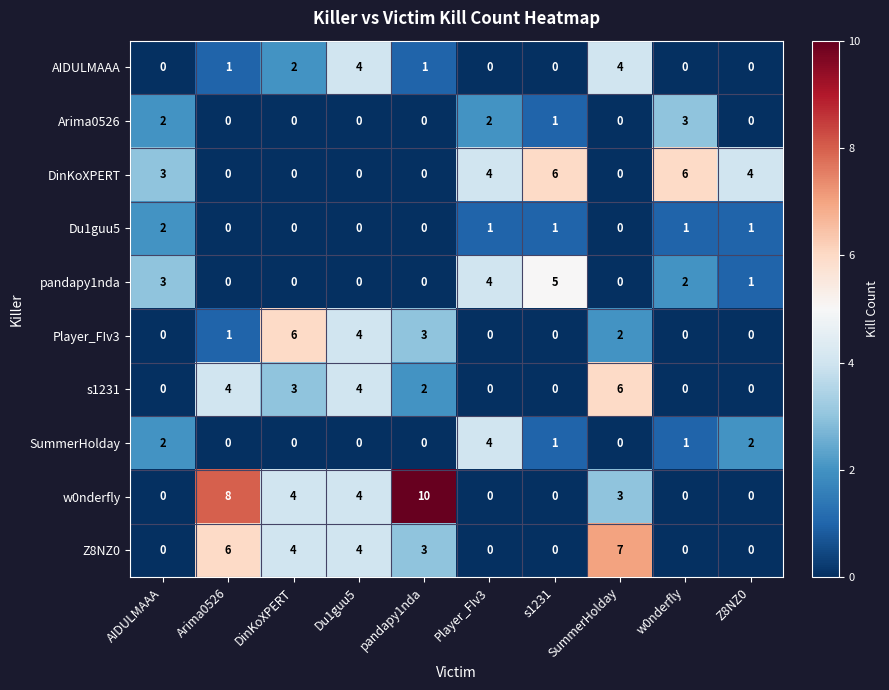

What is the difference between the highest and lowest values at pandapy1nda?

10